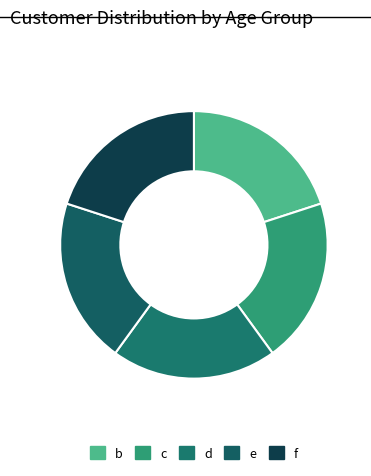

Count the number of slices in the pie.

5